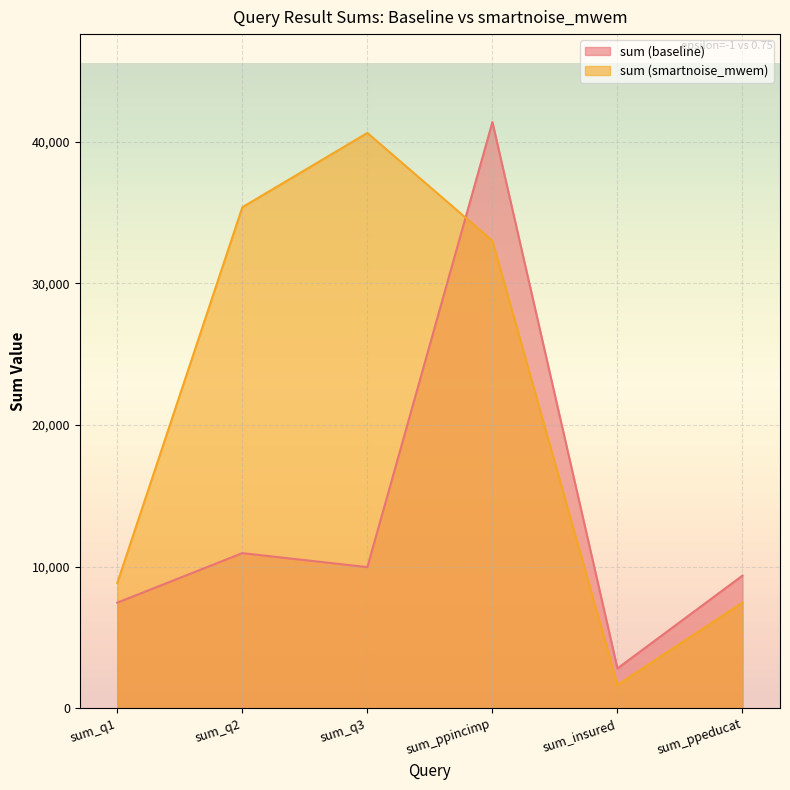

Is the value of sum (smartnoise_mwem) at sum_ppincimp greater than the value of sum (baseline) at sum_ppeducat?

Yes